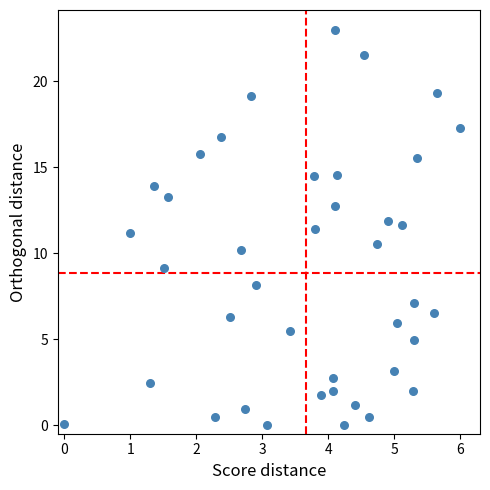

How many data points are displayed?

40